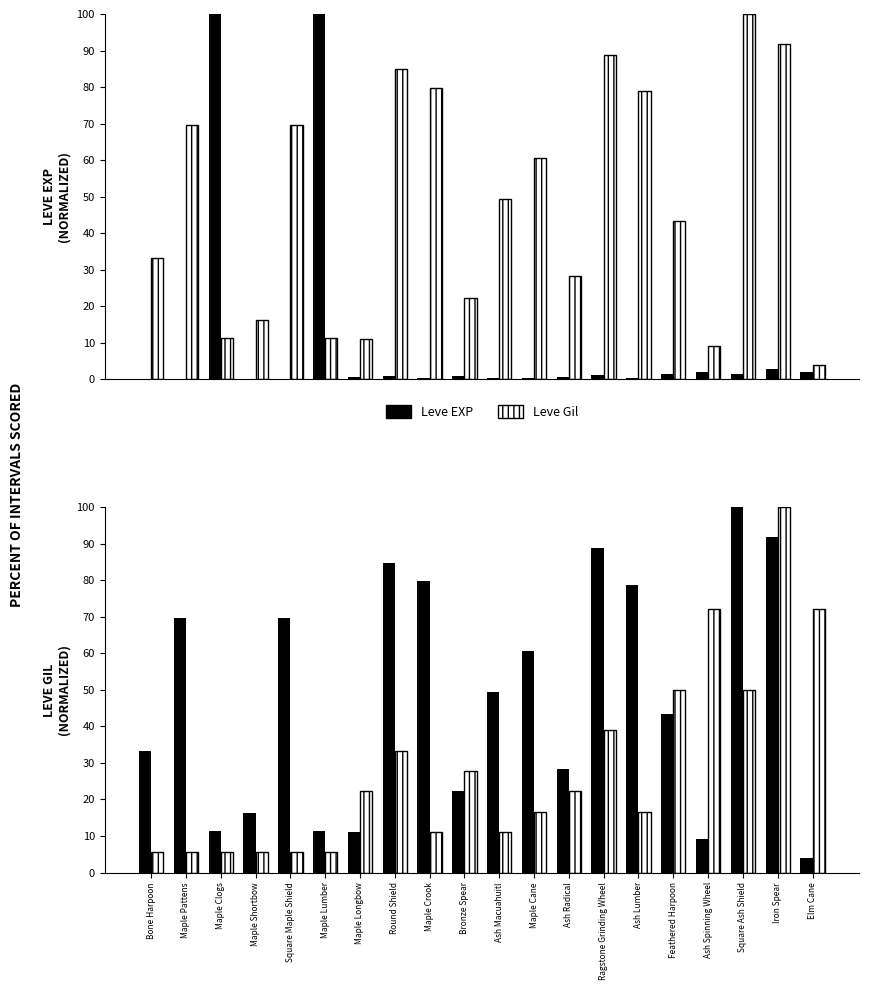

Reading right to left, what are all the values shown in this chart?

Leve EXP: 72.2	100.0	50.0	72.2	50.0	16.7	38.9	22.2	16.7	11.1	27.8	11.1	33.3	22.2	5.6	5.6	5.6	5.6	5.6	5.6
Leve Gil: 4.0	91.9	100.0	9.1	43.4	78.8	88.9	28.3	60.6	49.5	22.2	79.8	84.8	11.1	11.4	69.7	16.2	11.3	69.7	33.3